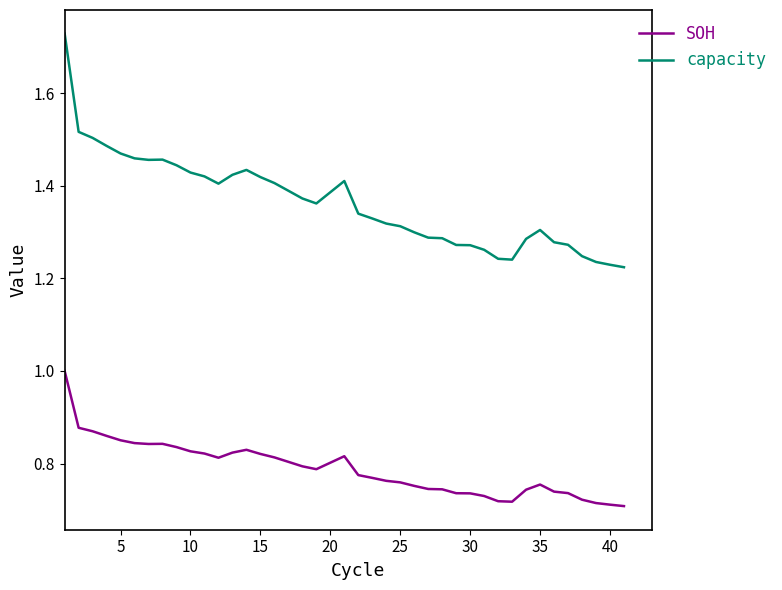

Which series has the largest range (max minus min)?

capacity